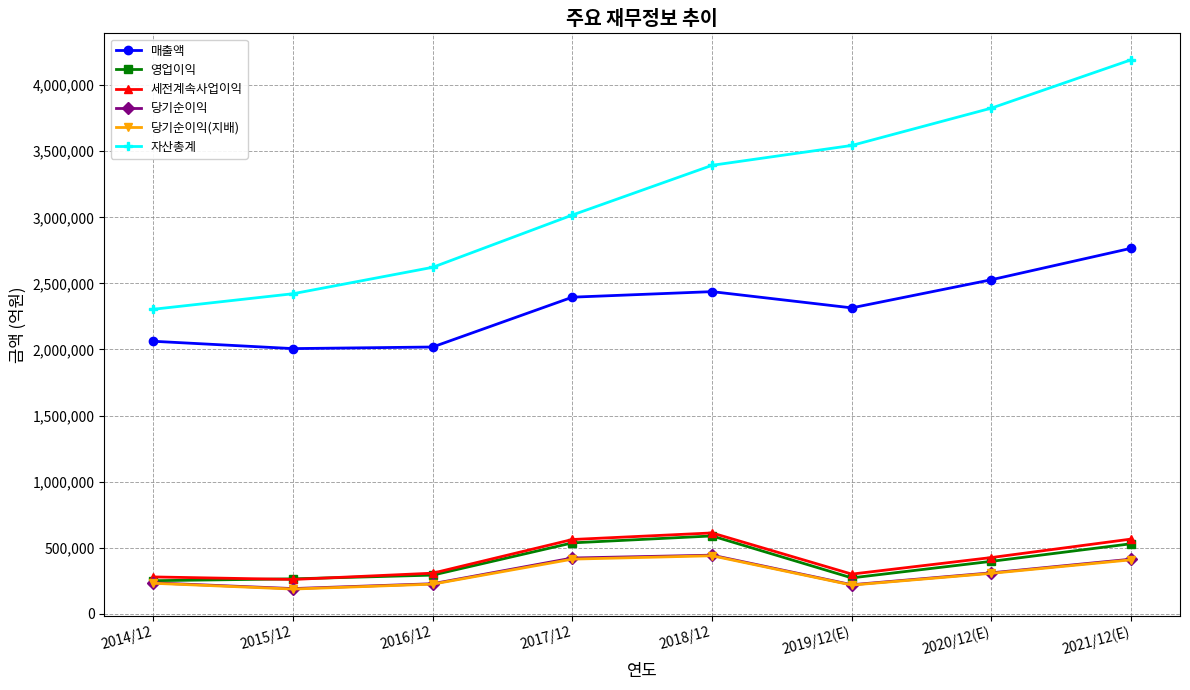

What is the label of the 4th point from the right?

2018/12